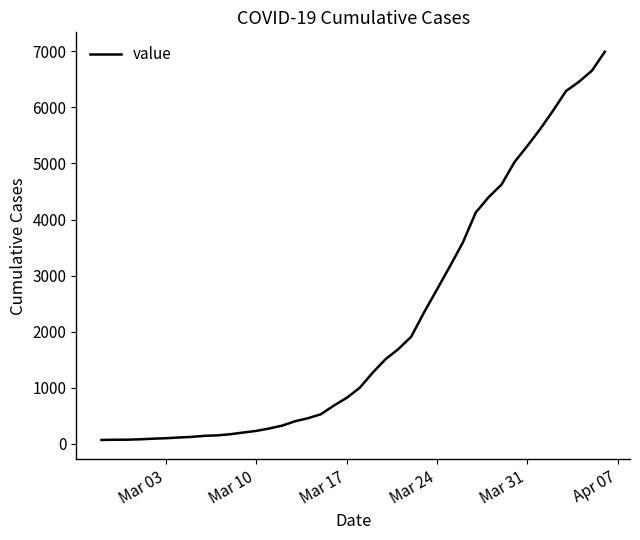

What is the difference between the maximum and minimum values?

6931